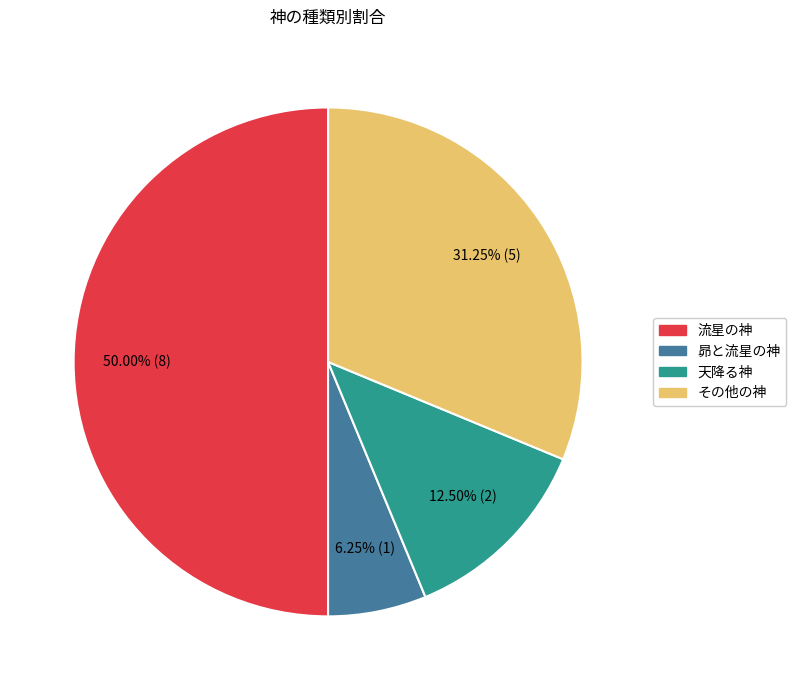

The 流星の神 slice represents 44% of the pie. True or false?

False